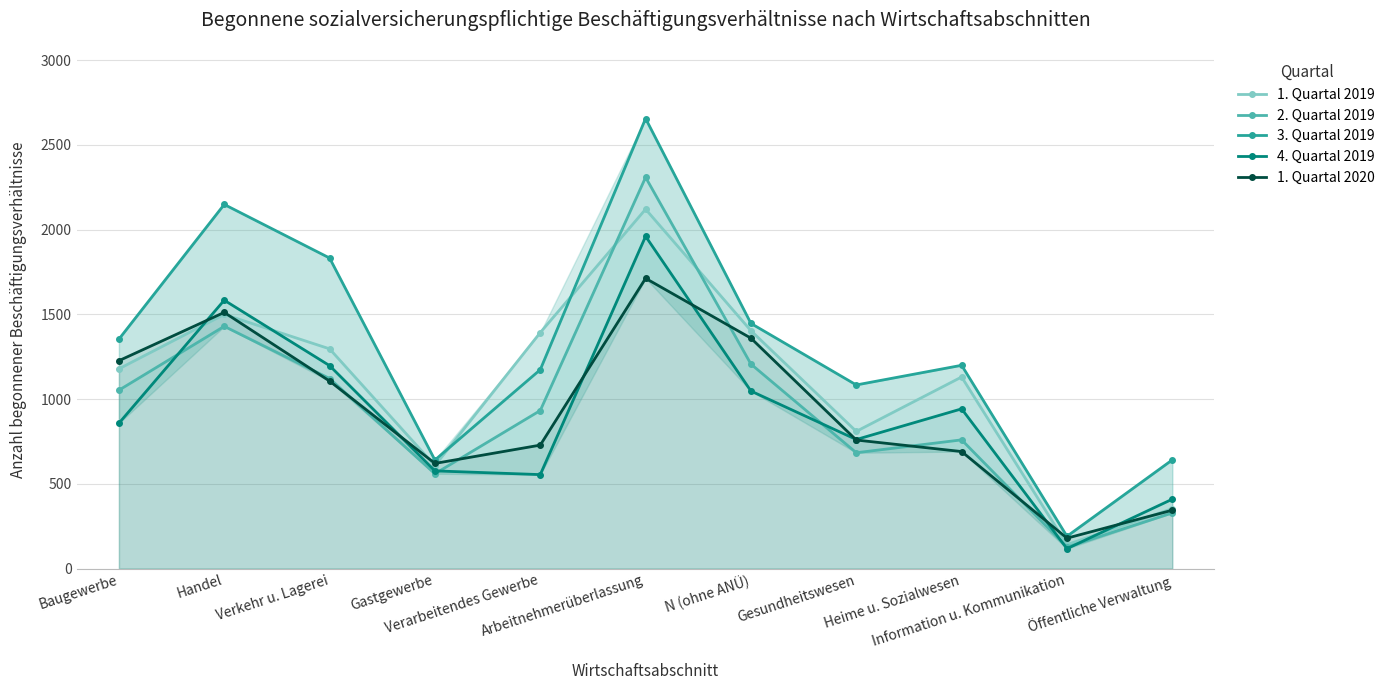

What is the label of the 9th point from the right?

Verkehr u. Lagerei